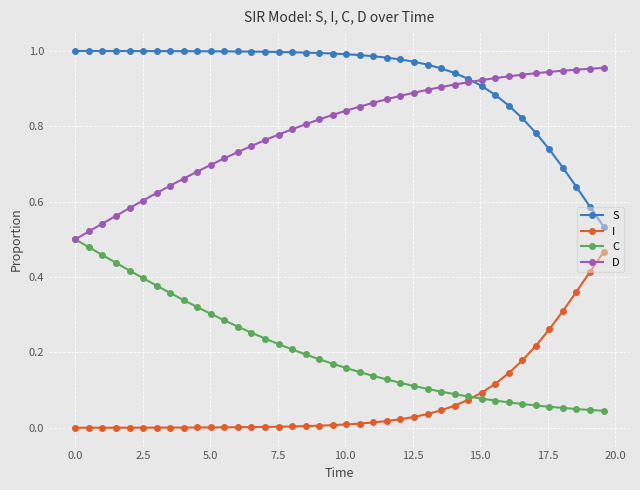

Rank the series by their average value, from lowest to highest.

I, C, D, S